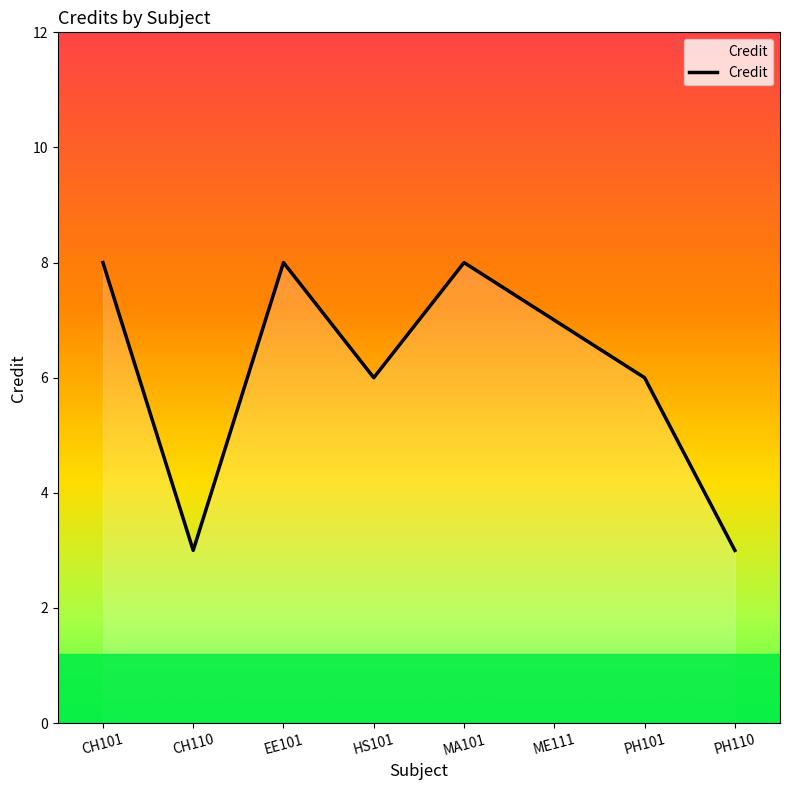

What is the sum of all values?

49